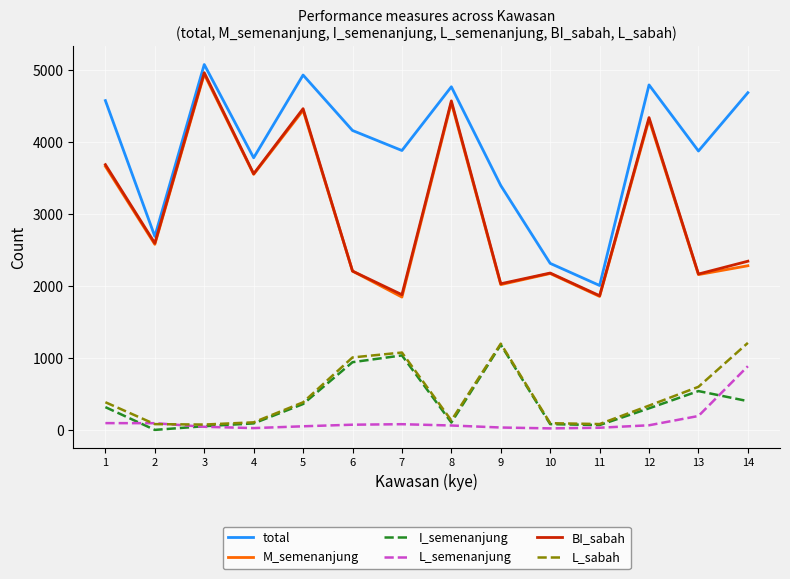

True or false: total and BI_sabah cross at least once.

False